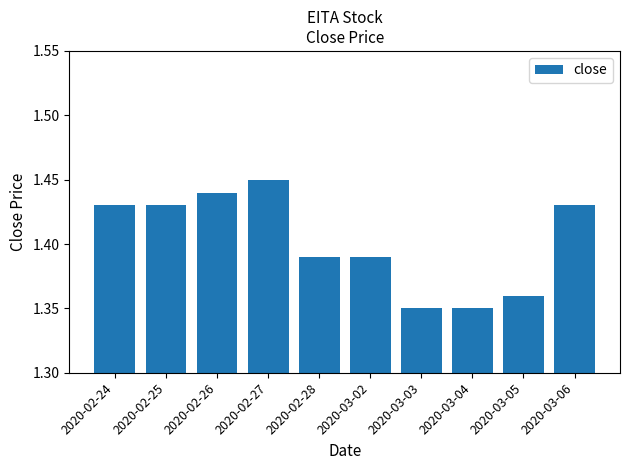

How many data points does each series have?

10